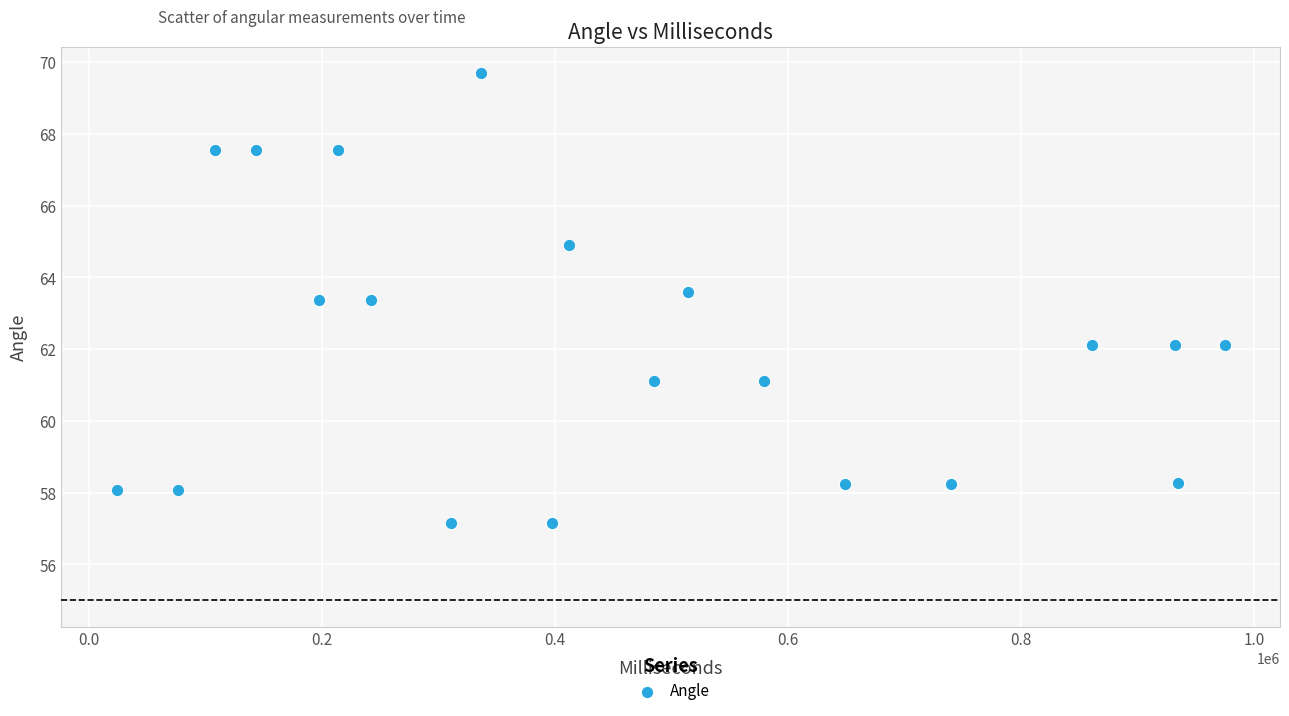

What is the range of X values (max minus min)?

951111.0